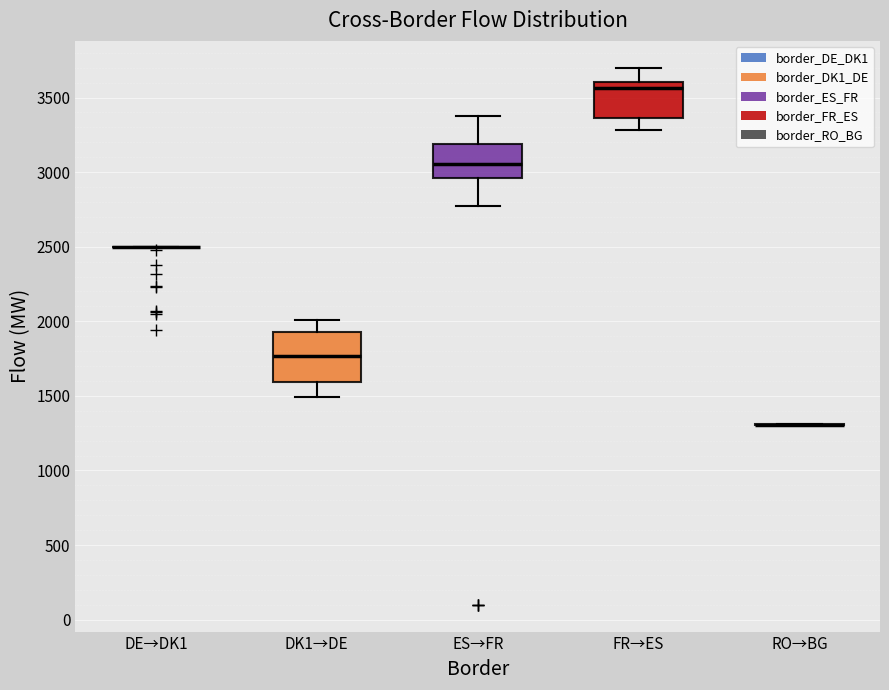

Comparing the boxes themselves (not the whiskers), which one is the tallest?

DK1→DE